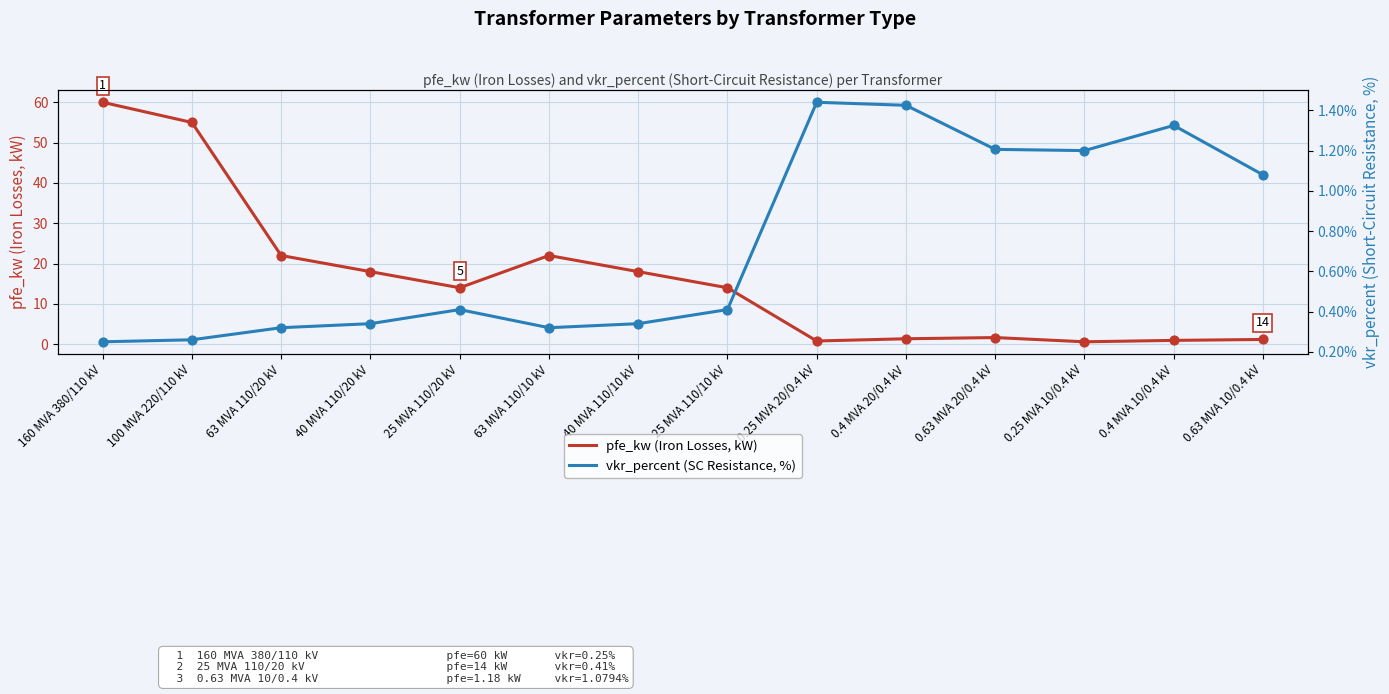

Which series contains the lowest Y value?

vkr_percent (SC Resistance, %)